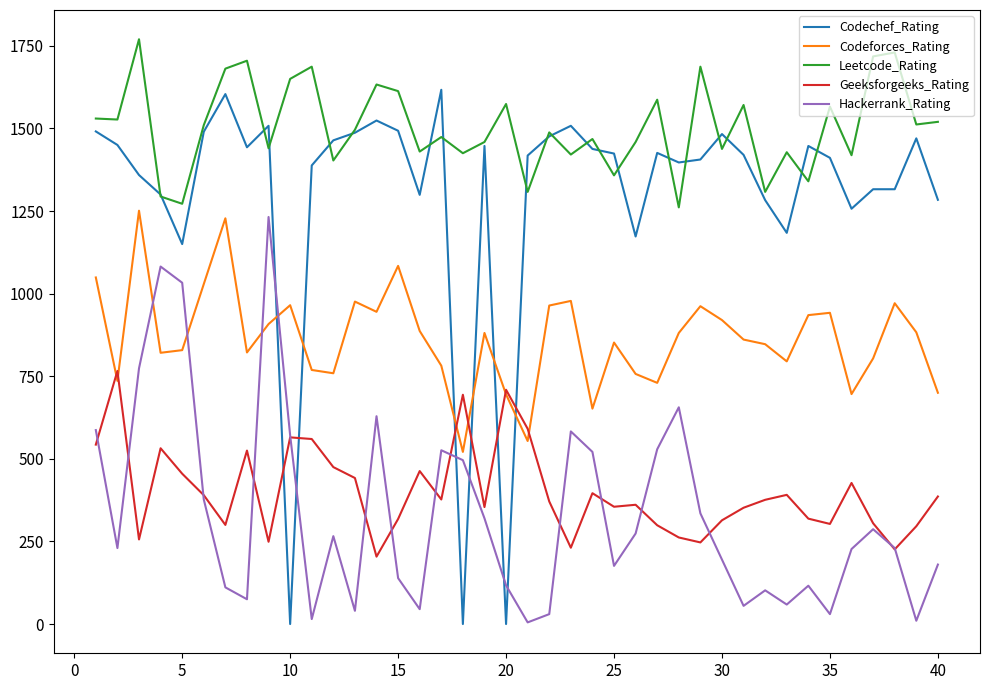

Which series has the largest range (max minus min)?

Codechef_Rating